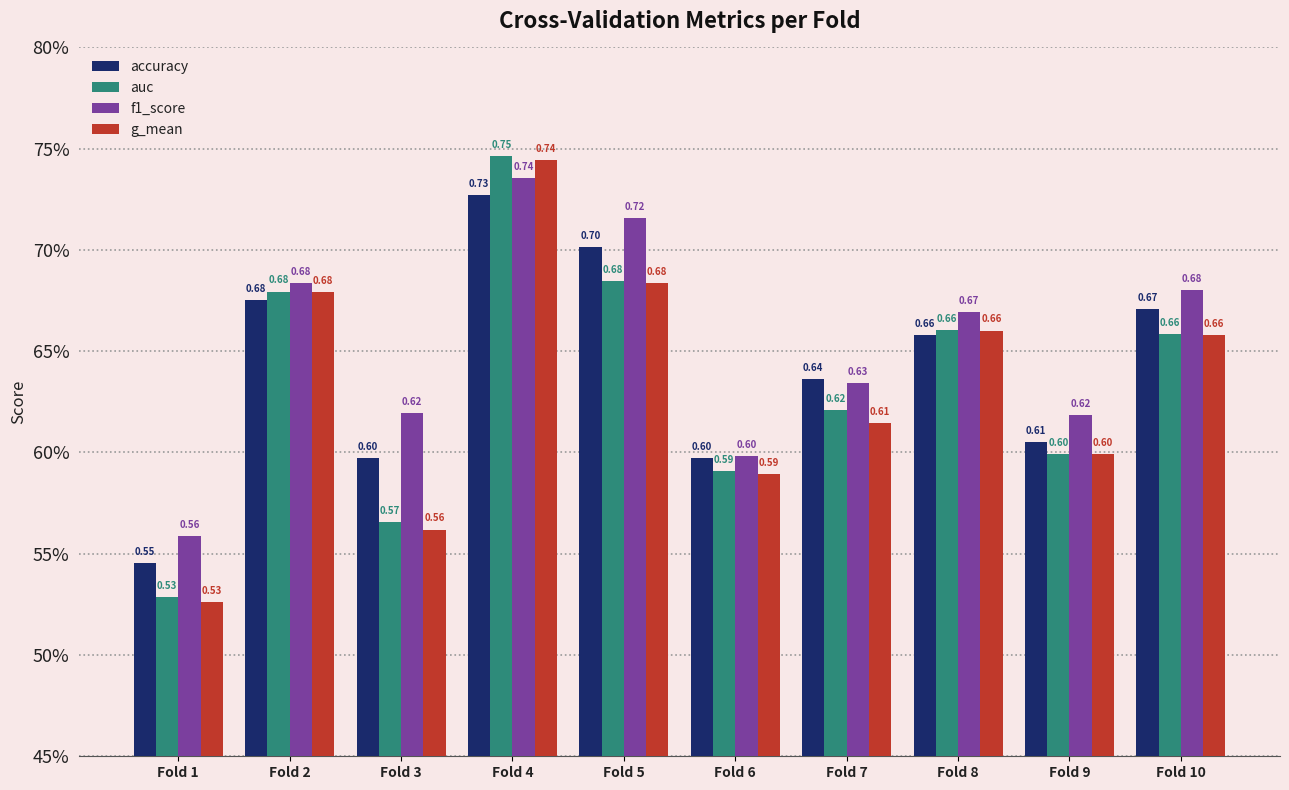

Where is f1_score nearest to the value 0?

Fold 1